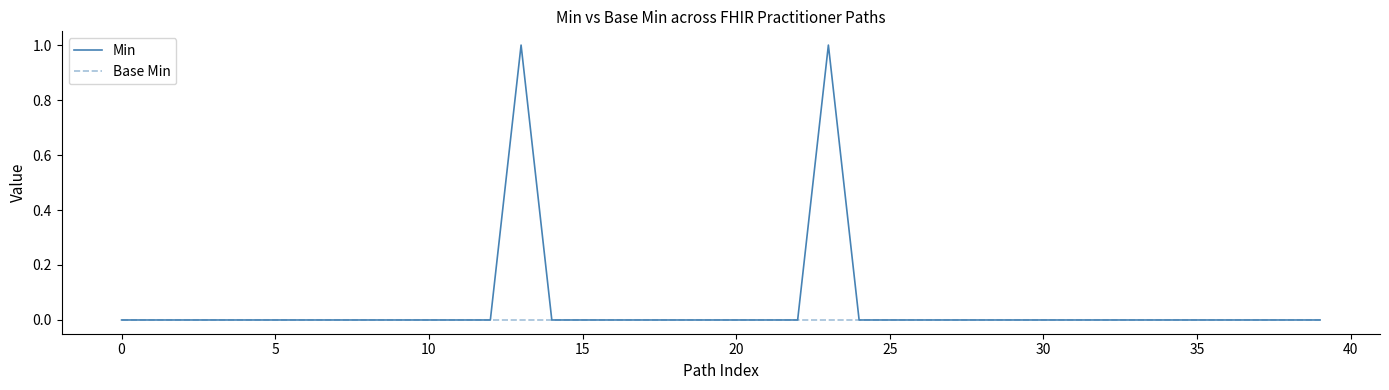

Which series has the largest total across all categories?

Min